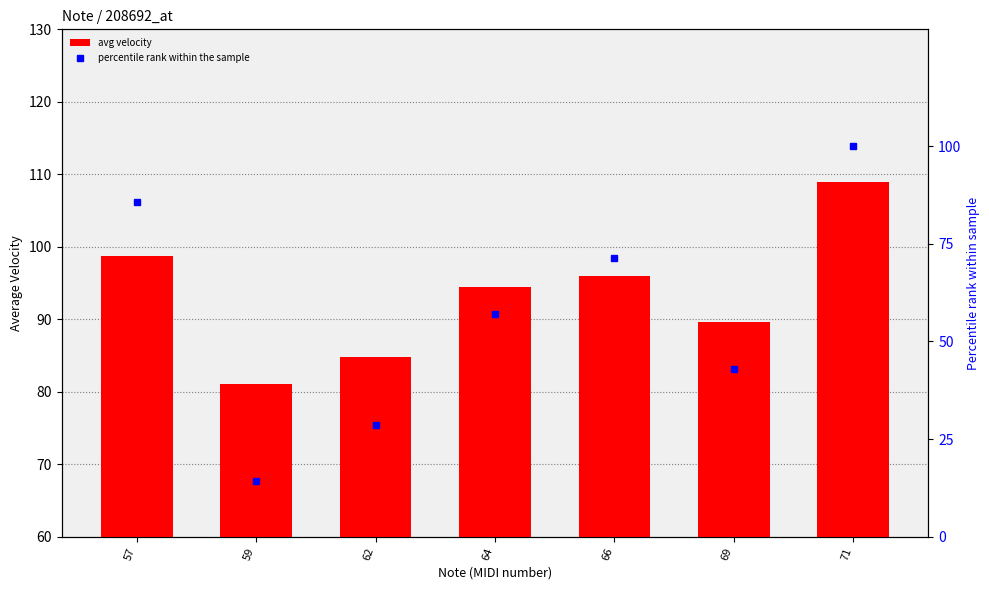

Reading right to left, transcribe all the data shown in this chart.

avg velocity: 71=109.0	69=89.7	66=96.0	64=94.5	62=84.7	59=81.0	57=98.7
percentile rank: 71=100.0	69=42.9	66=71.4	64=57.1	62=28.6	59=14.3	57=85.7